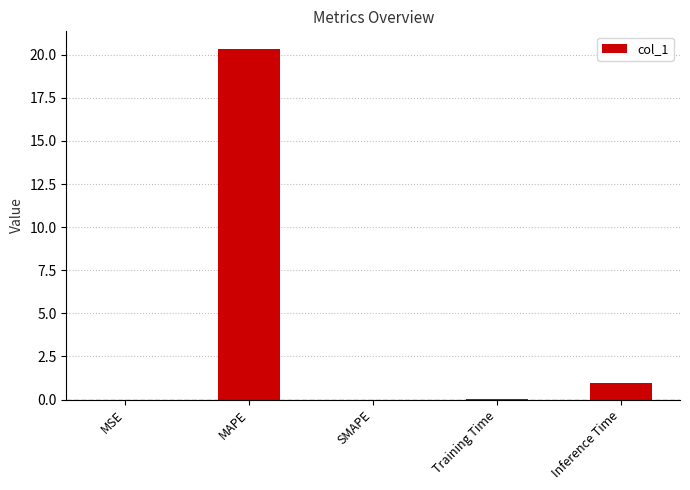

How many series are shown in this chart?

1